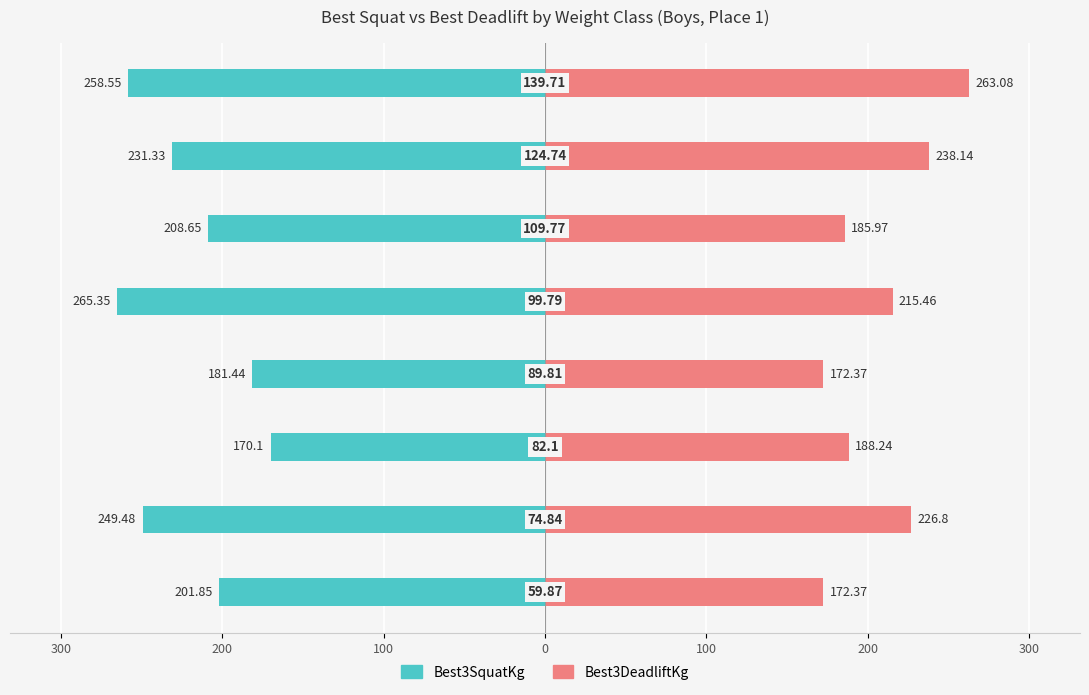

What is the value of the Best3DeadliftKg bar at the 3rd from the left?

188.2